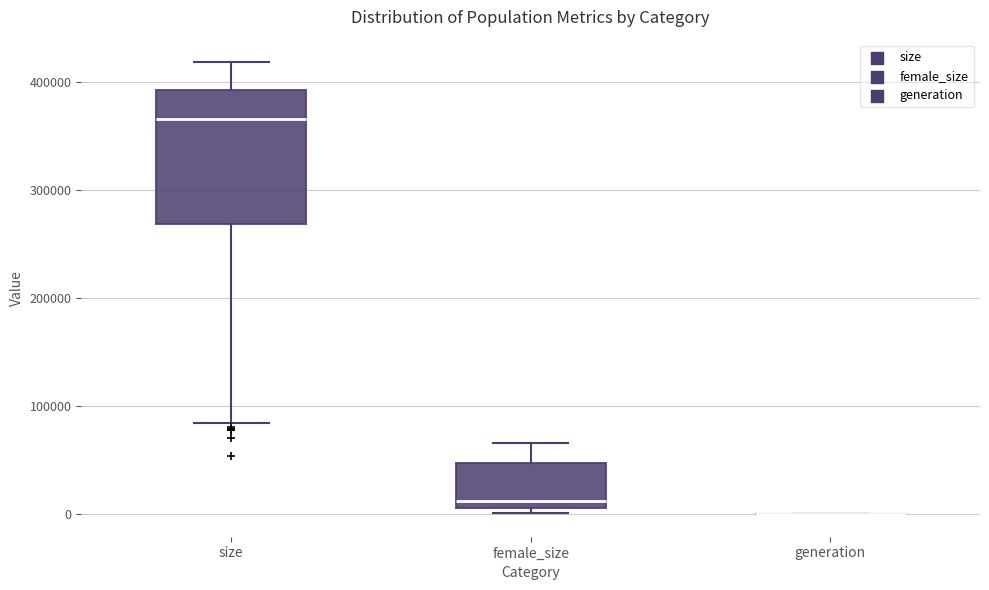

Which box is the tallest, from its lower edge to its upper edge?

size